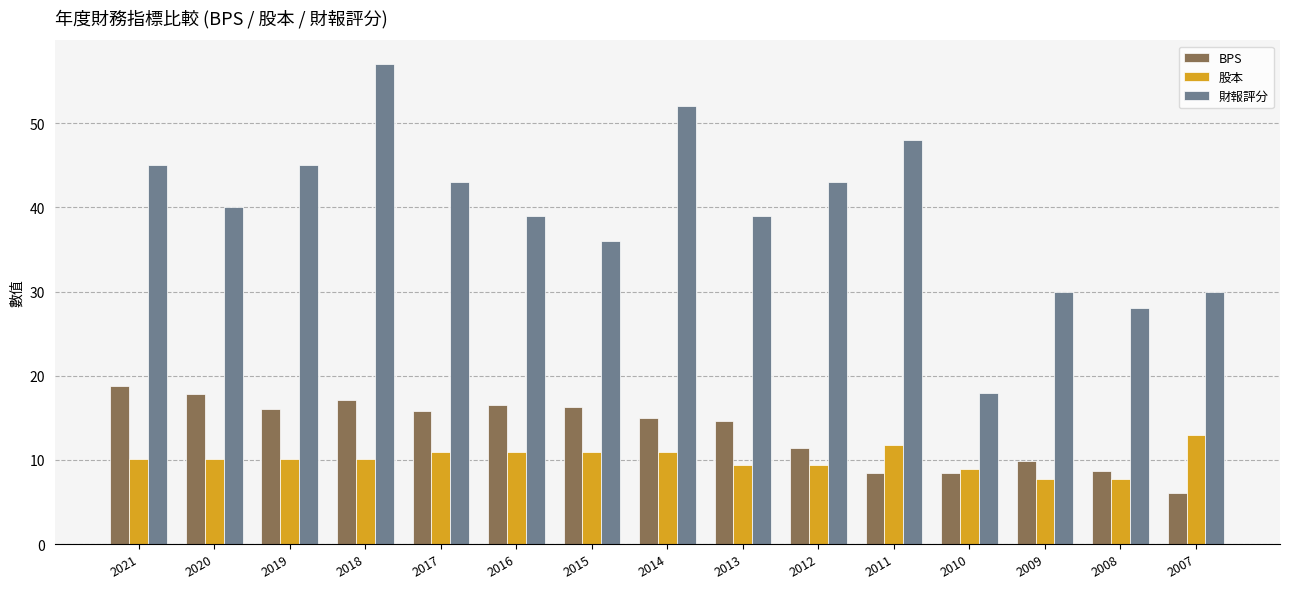

What is the spread (max minus min) of values at 2014?

41.1